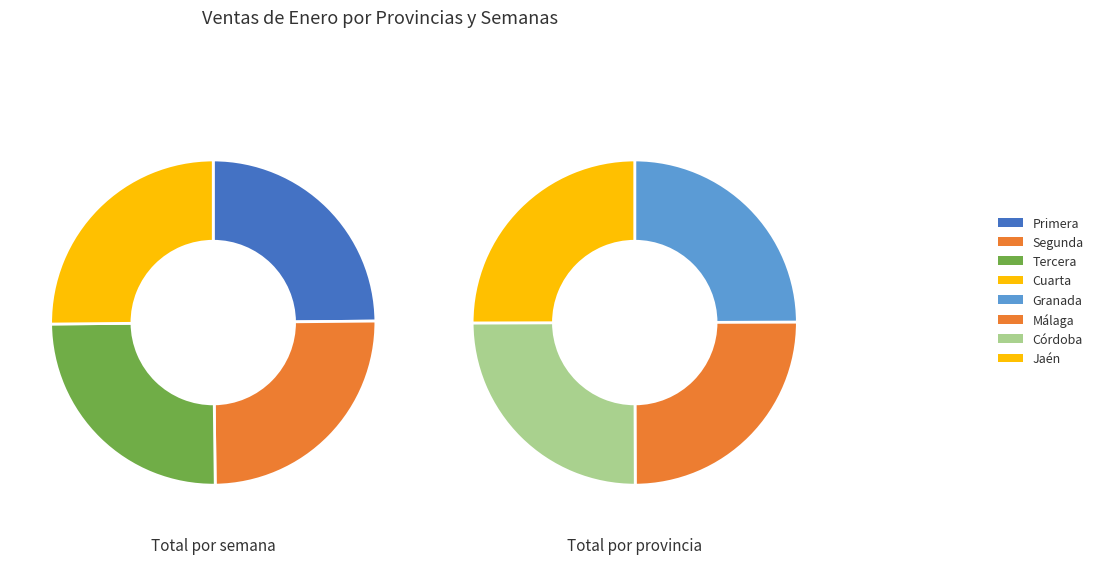

Between Primera and Cuarta, which series saw the biggest shift?

Primera